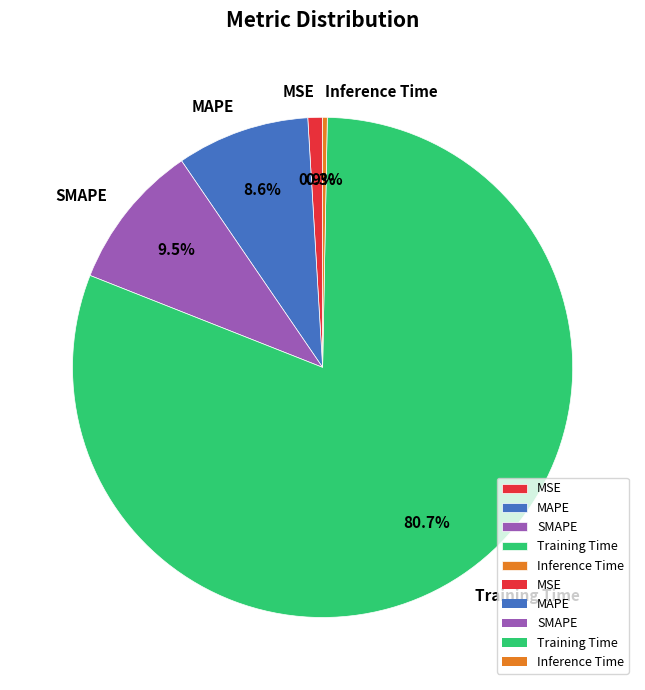

What percentage is the Training Time slice, to the nearest percent?

81%